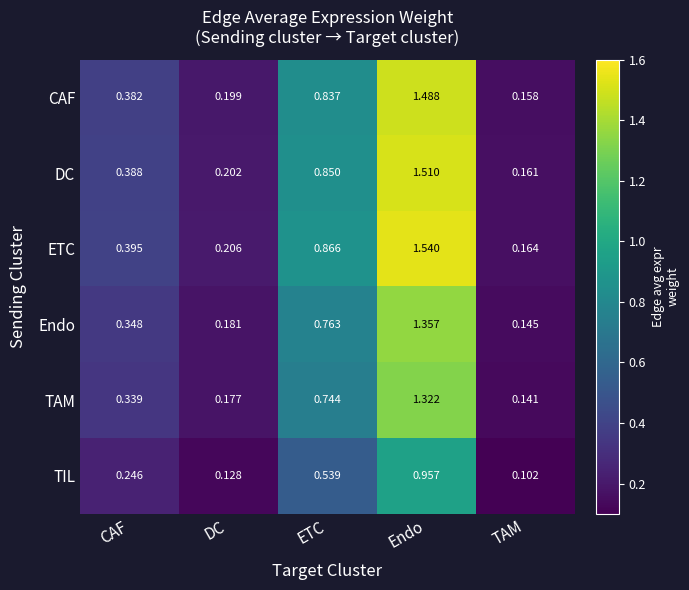

At which category is the sum across all series the highest?

Endo